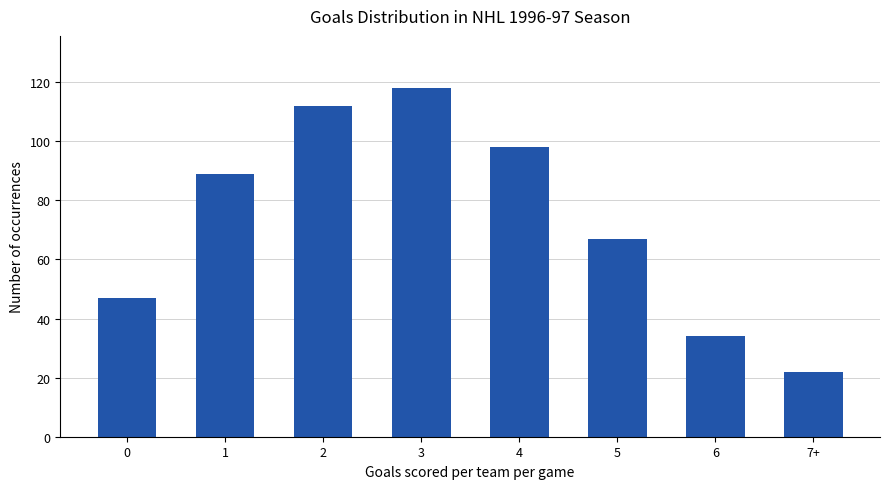

What is the approximate value at 2, to the nearest 5?

110